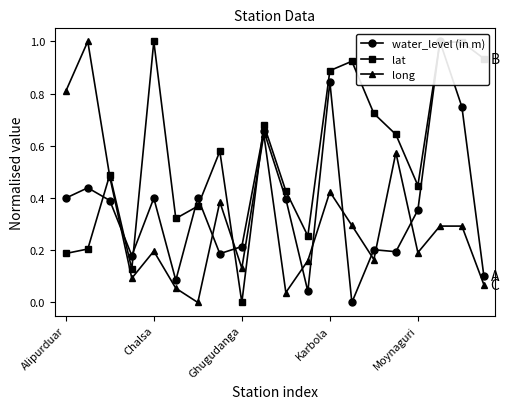

What is the difference between the second highest and second lowest values in the lat series?

0.9